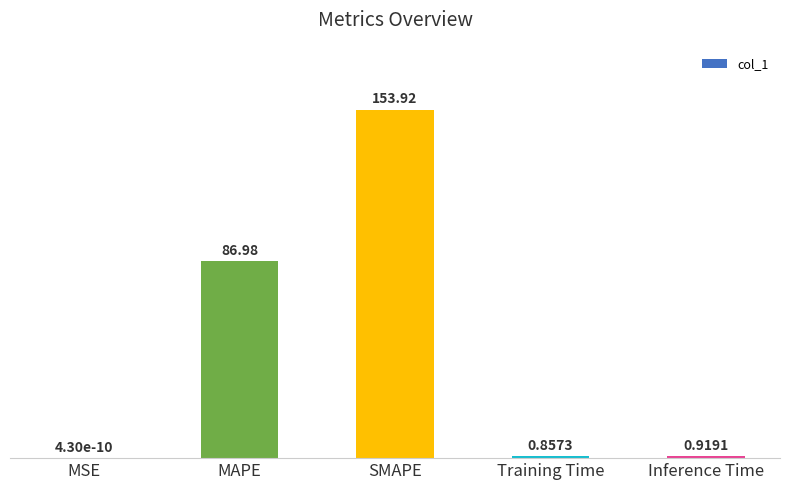

Is it true that the value at MAPE is 26.8?

False